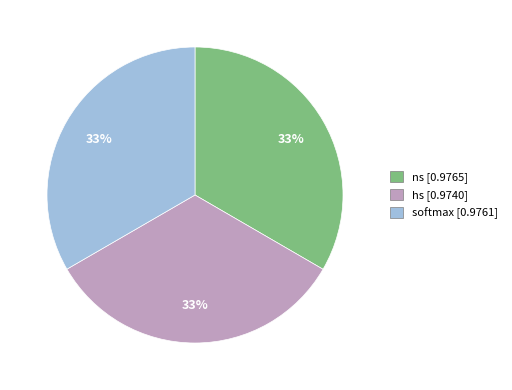

What percentage is the hs slice, to the nearest percent?

33%